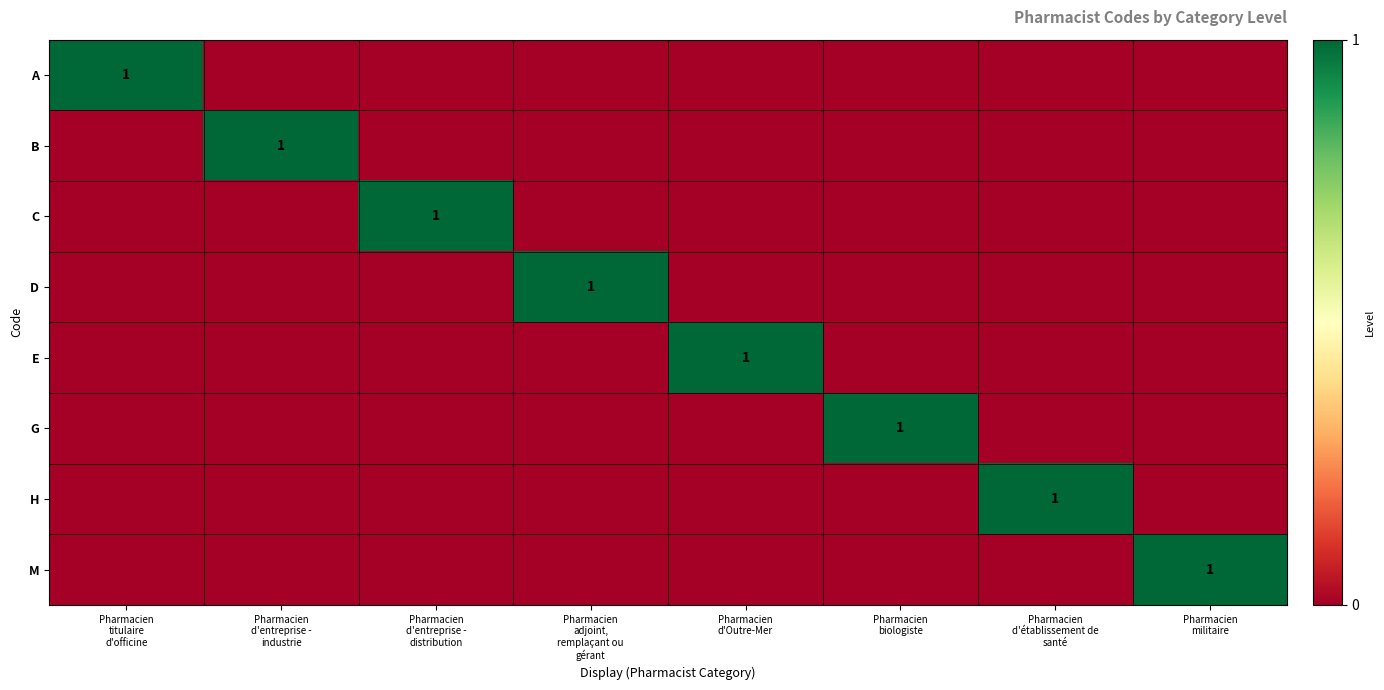

What is the spread (max minus min) of values at Pharmacien
militaire?

1